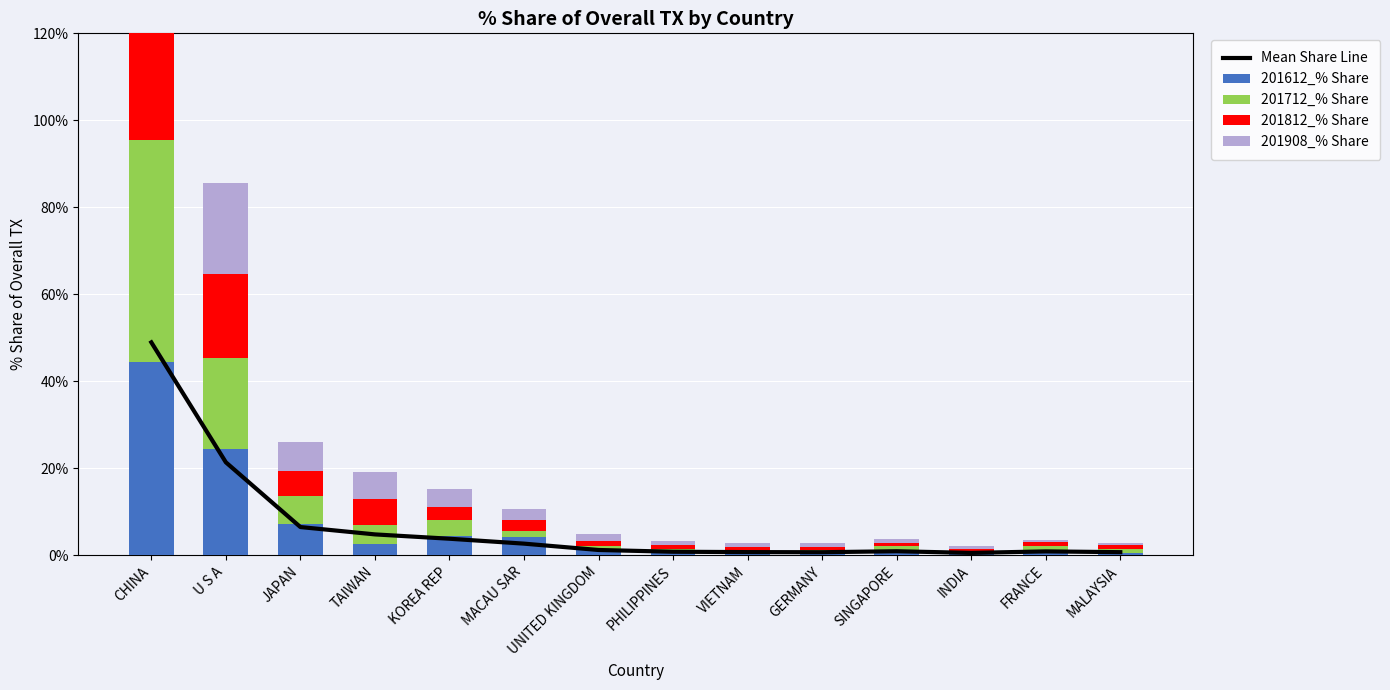

Where is Mean Share Line nearest to the value 24?

U S A